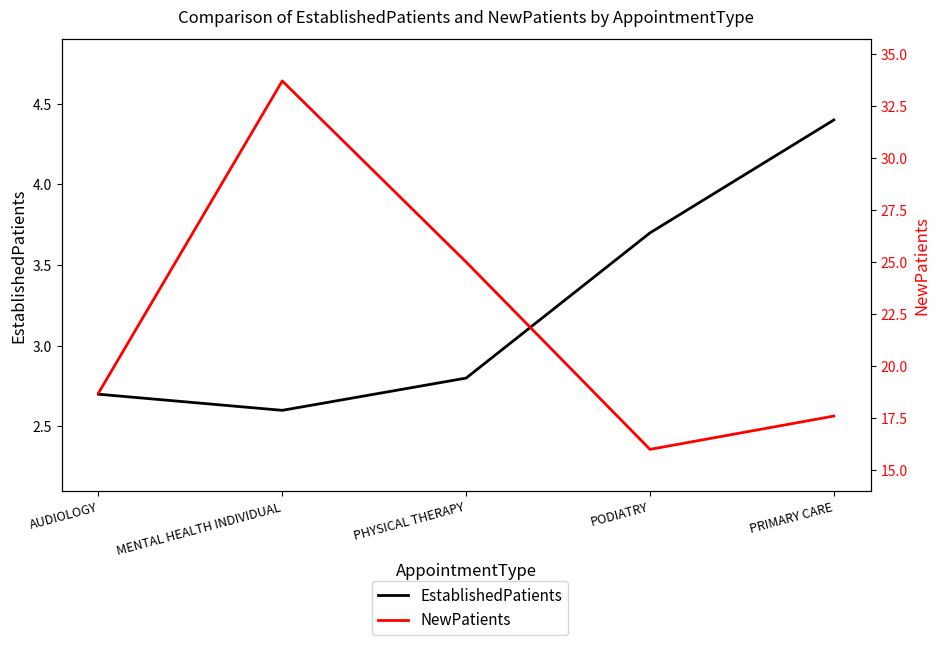

The value of EstablishedPatients at PRIMARY CARE is 1.6. True or false?

False